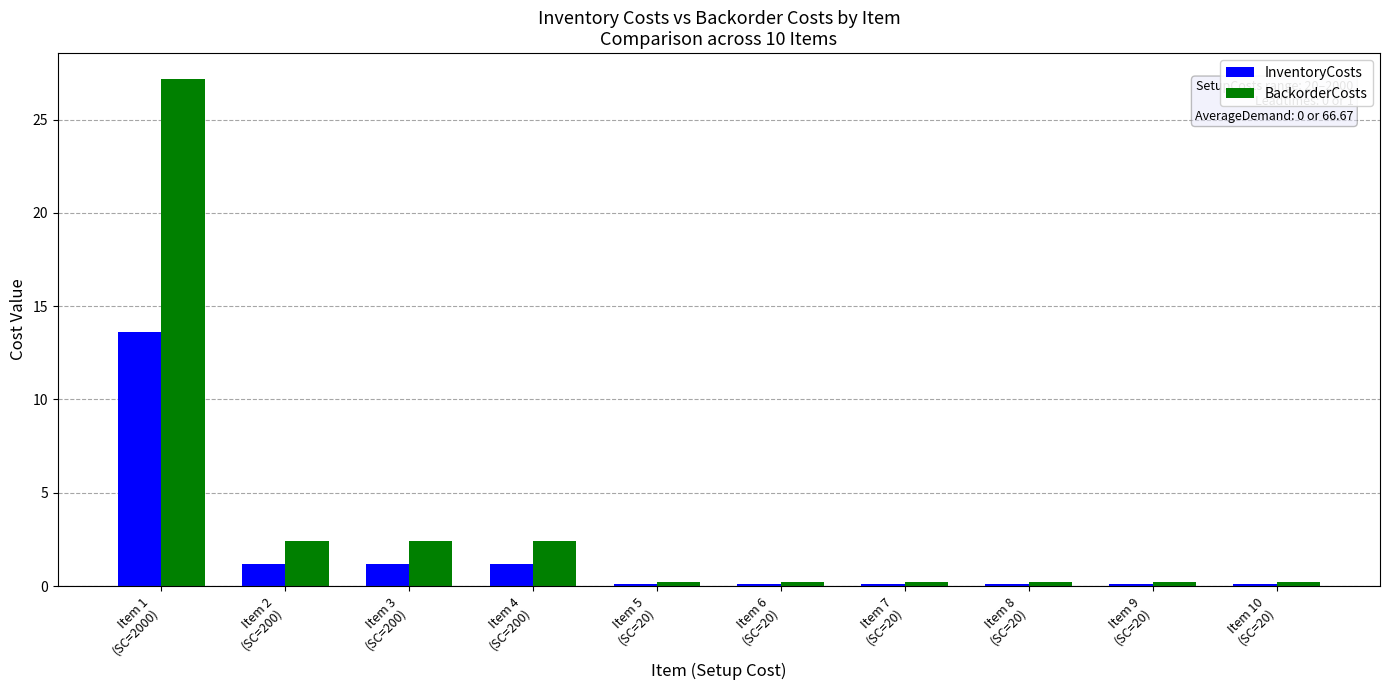

Which series has the largest total across all categories?

BackorderCosts